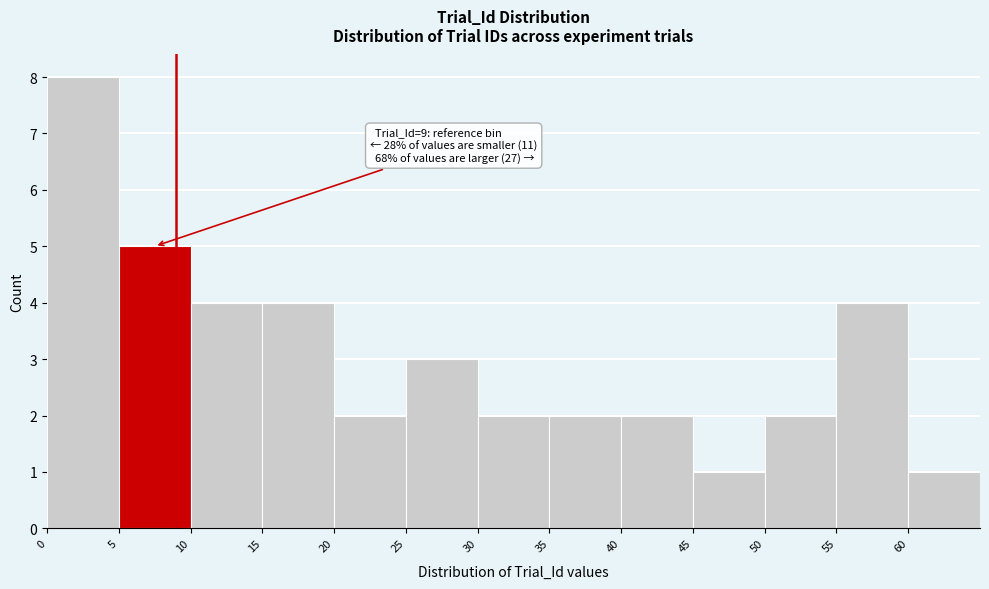

Which range on the x-axis has the tallest bar?

0 to 5